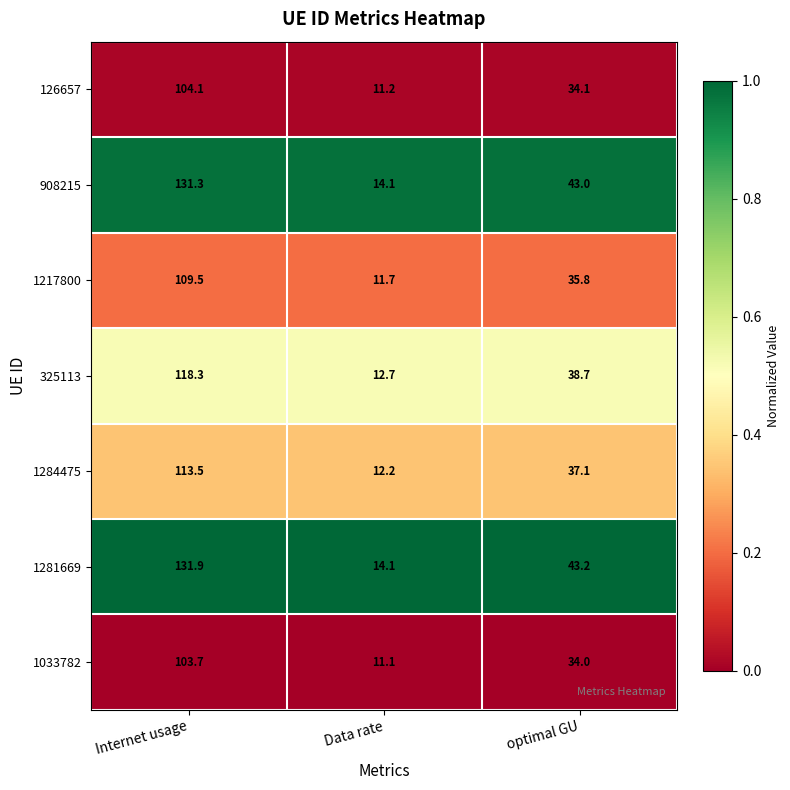

At which category does the chart reach its peak across all series?

Internet usage